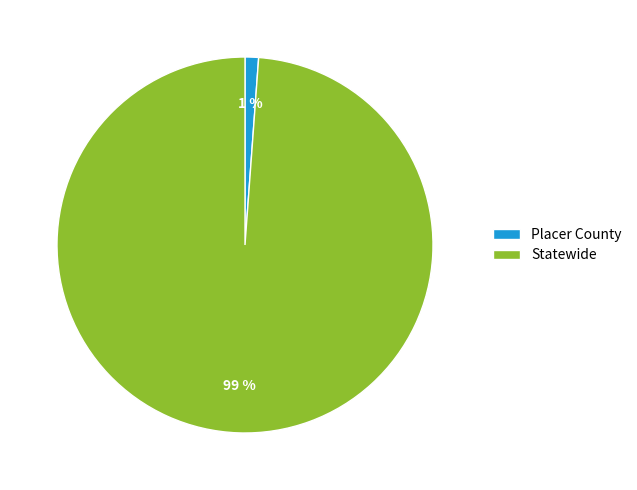

Count the number of slices in the pie.

2